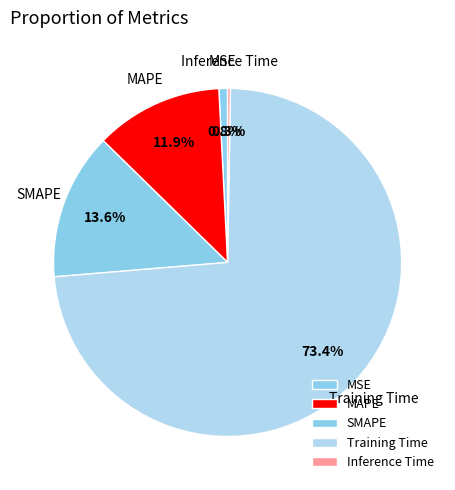

Which category accounts for the majority?

Training Time